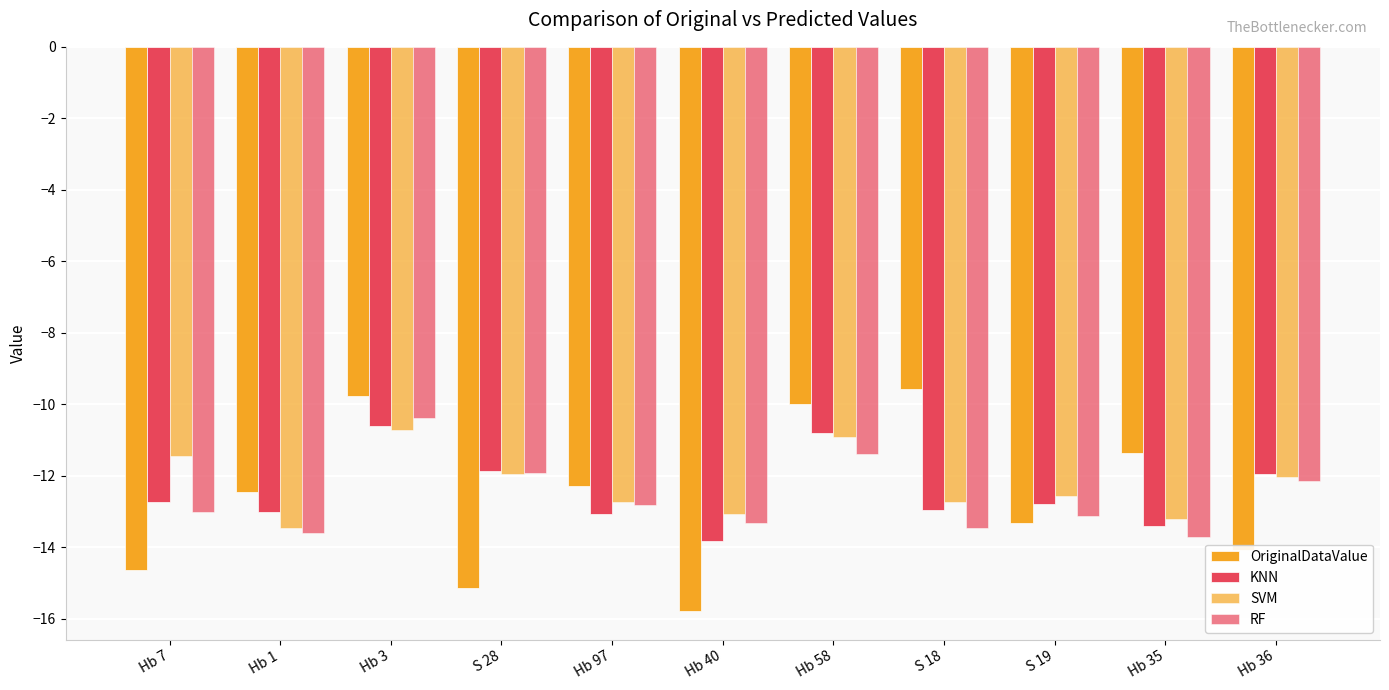

At which label does RF first exceed -13?

Hb 3